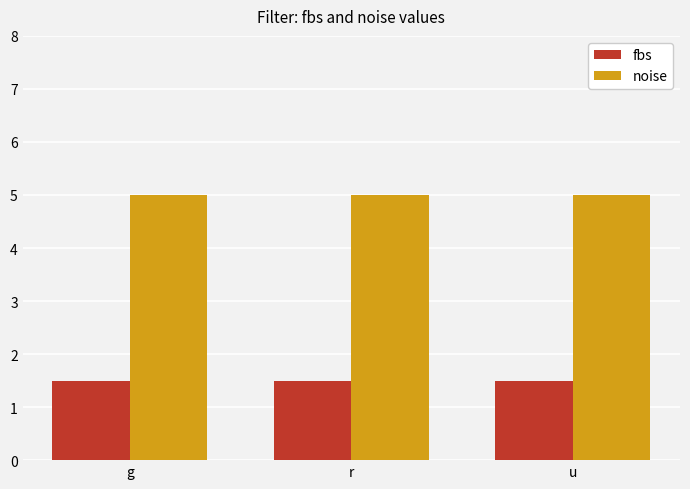

How many bars are there in total?

6